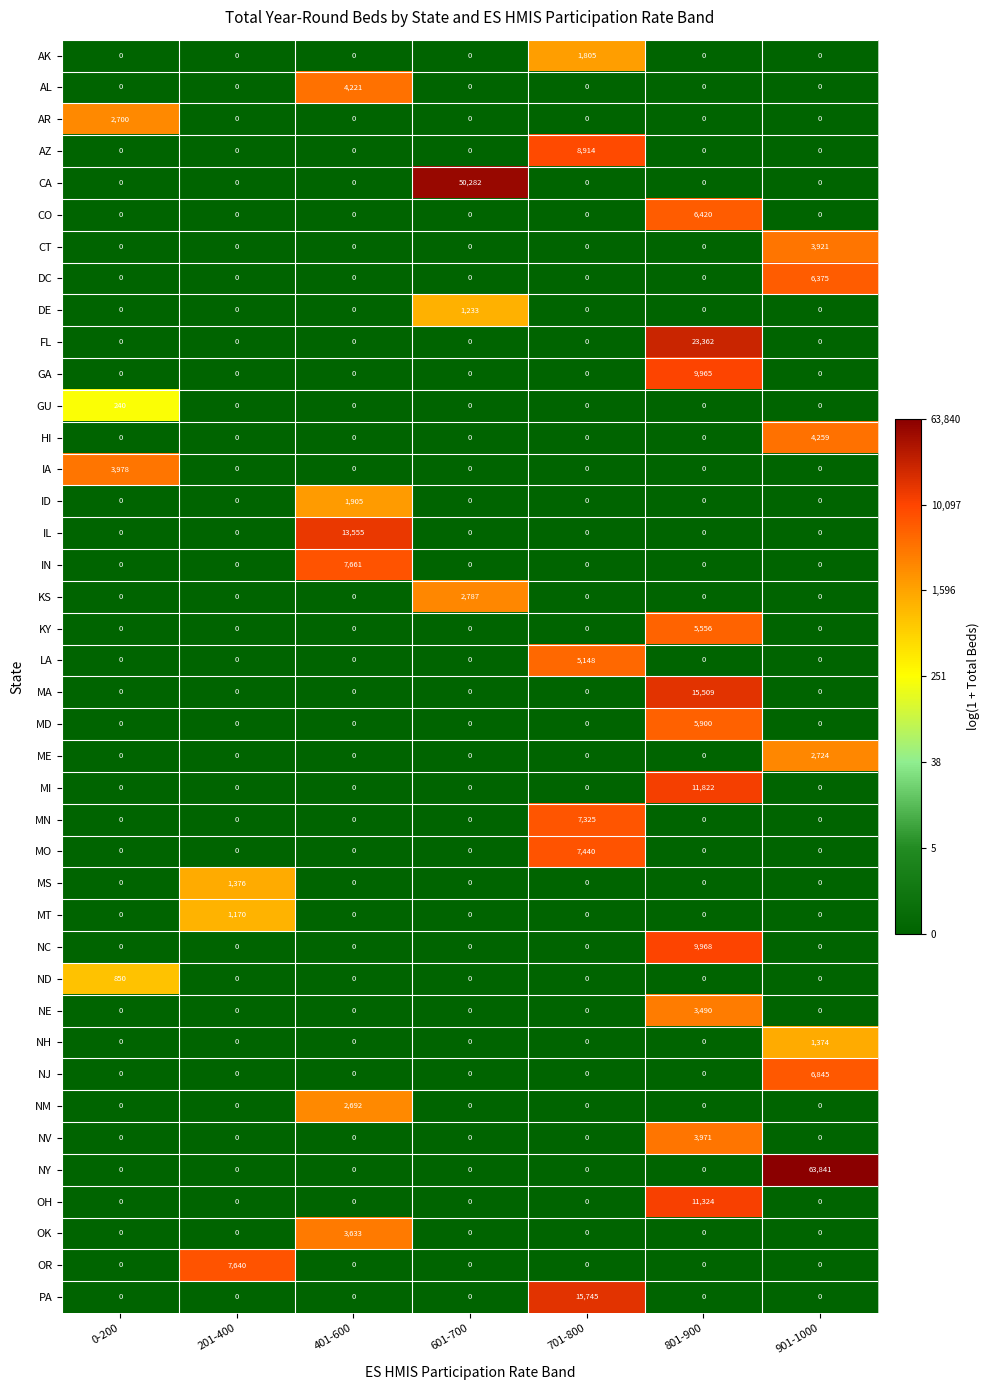

Which label corresponds to the largest value in the chart?

901-1000